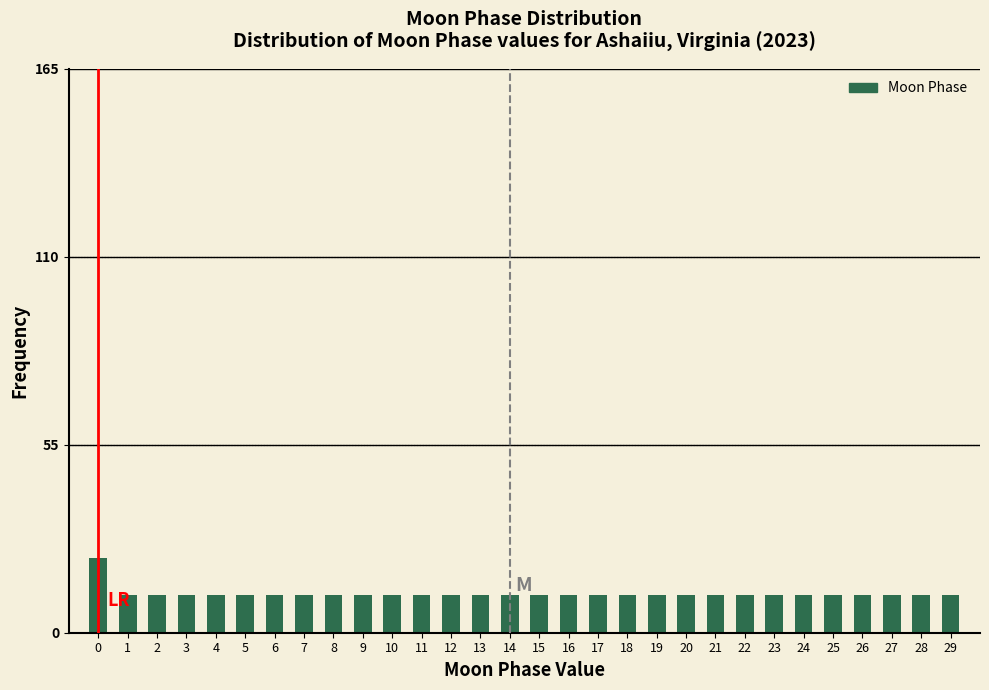

Reading left to right, transcribe all the data shown in this chart.

0=22	1=11	2=11	3=11	4=11	5=11	6=11	7=11	8=11	9=11	10=11	11=11	12=11	13=11	14=11	15=11	16=11	17=11	18=11	19=11	20=11	21=11	22=11	23=11	24=11	25=11	26=11	27=11	28=11	29=11